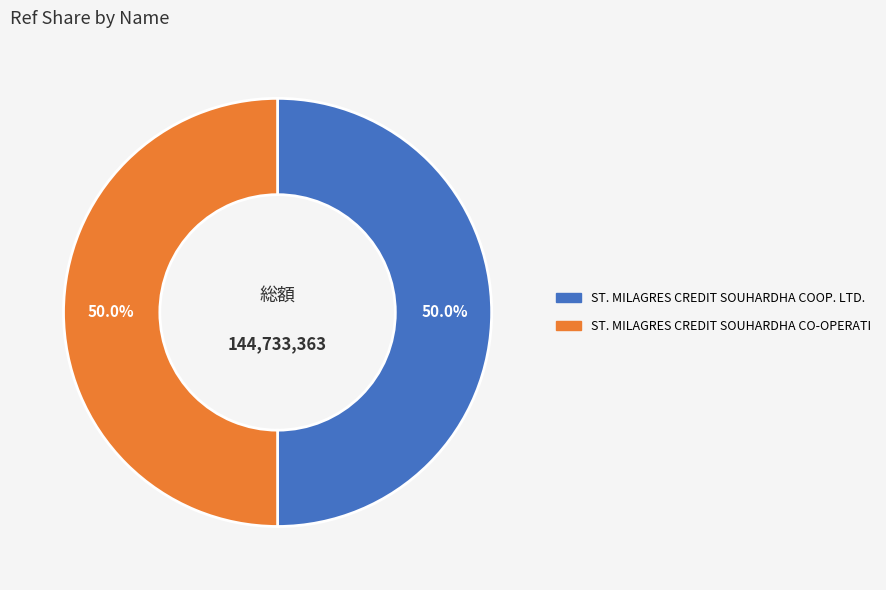

Do ST. MILAGRES CREDIT SOUHARDHA CO-OPERATI and ST. MILAGRES CREDIT SOUHARDHA COOP. LTD. together represent more than half of the pie?

Yes